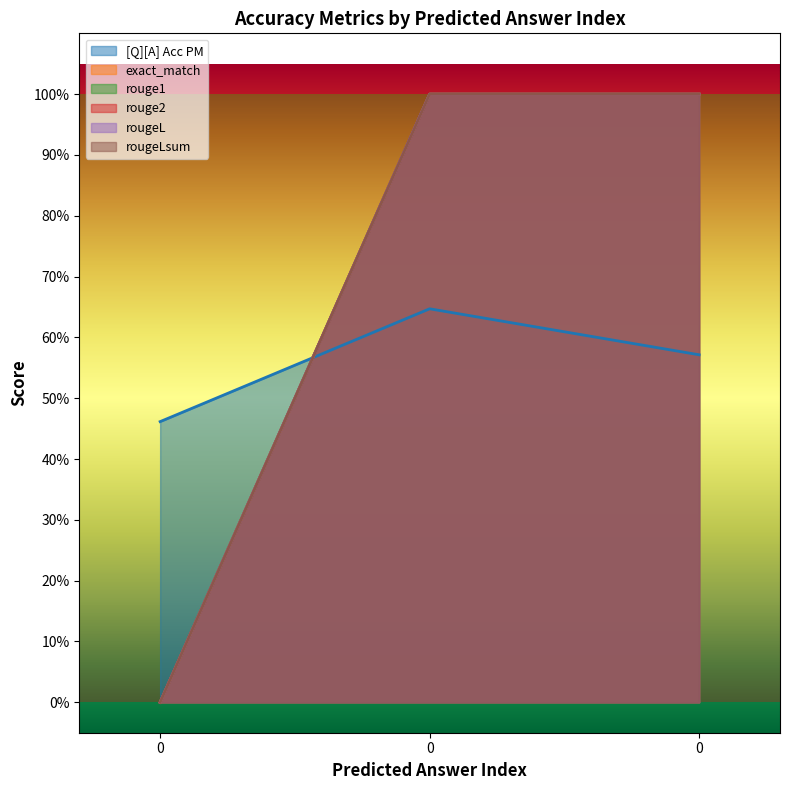

At how many categories does at least one series exceed 0?

3